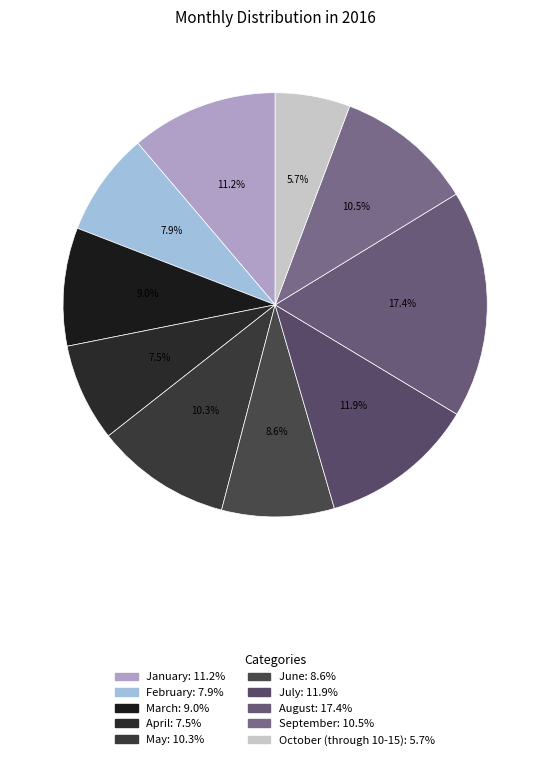

Which category has the smallest portion of the pie?

October (through 10-15)